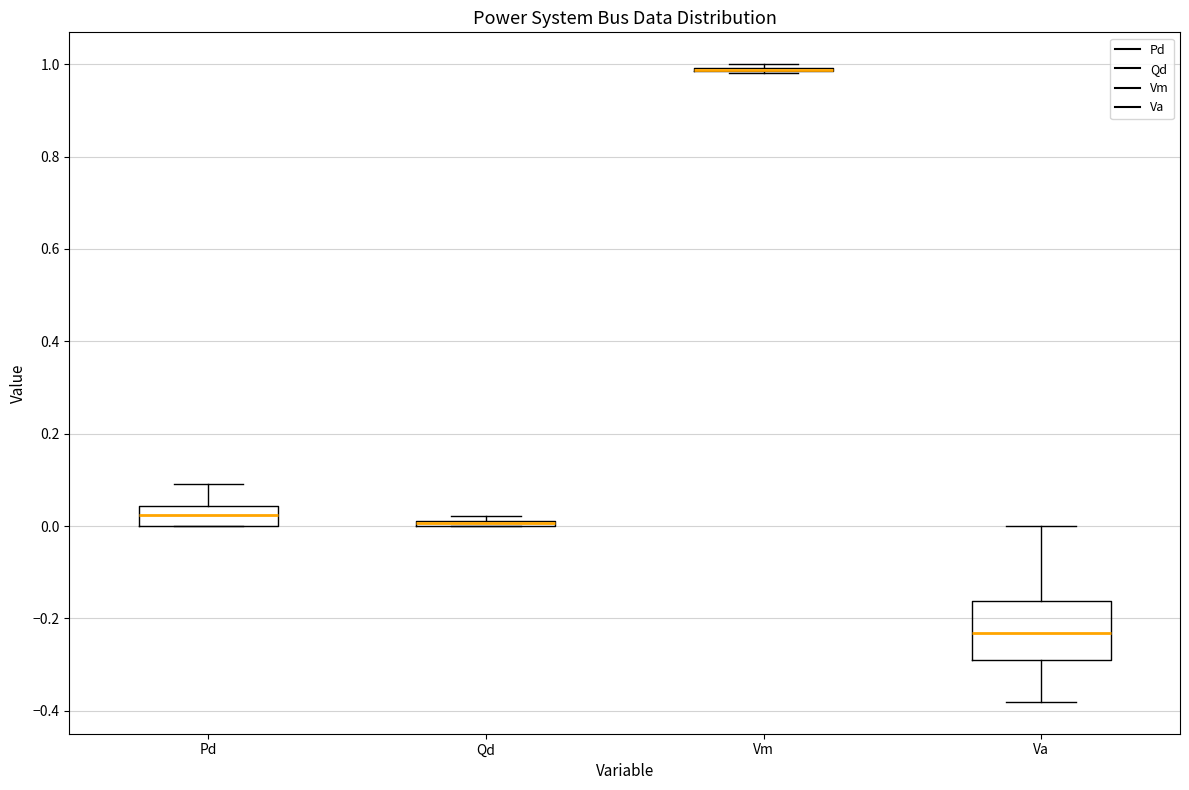

Comparing the boxes themselves (not the whiskers), which one is the tallest?

Va